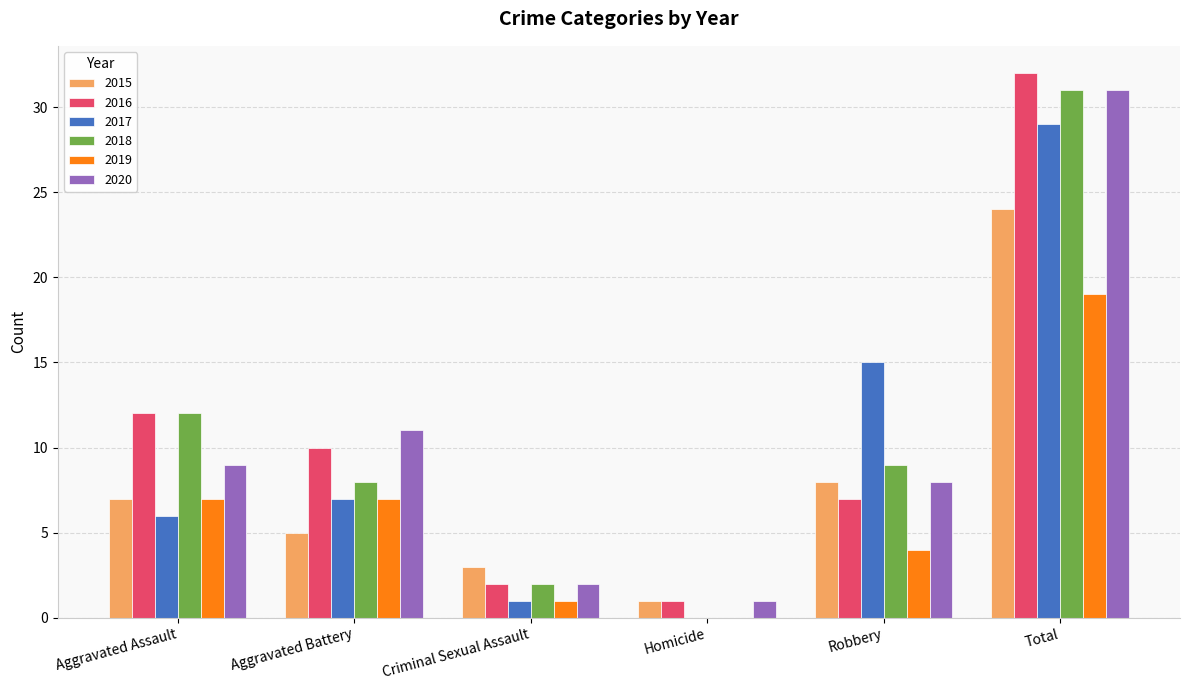

What are all the series names shown in the legend?

2015, 2016, 2017, 2018, 2019, 2020